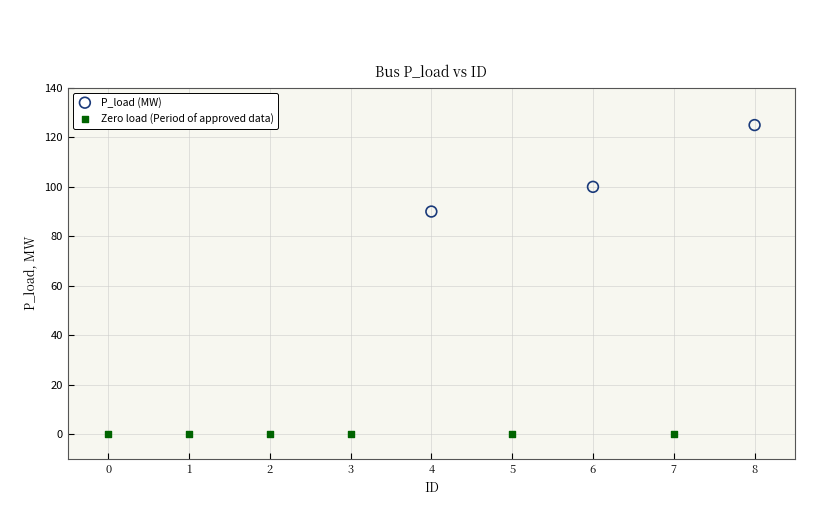

Which series reaches the minimum Y coordinate?

Zero load (Period of approved data)